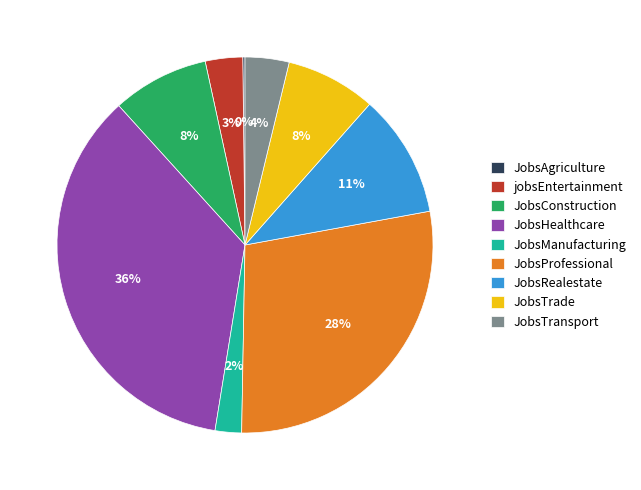

Which has a higher value, jobsEntertainment or JobsProfessional?

JobsProfessional